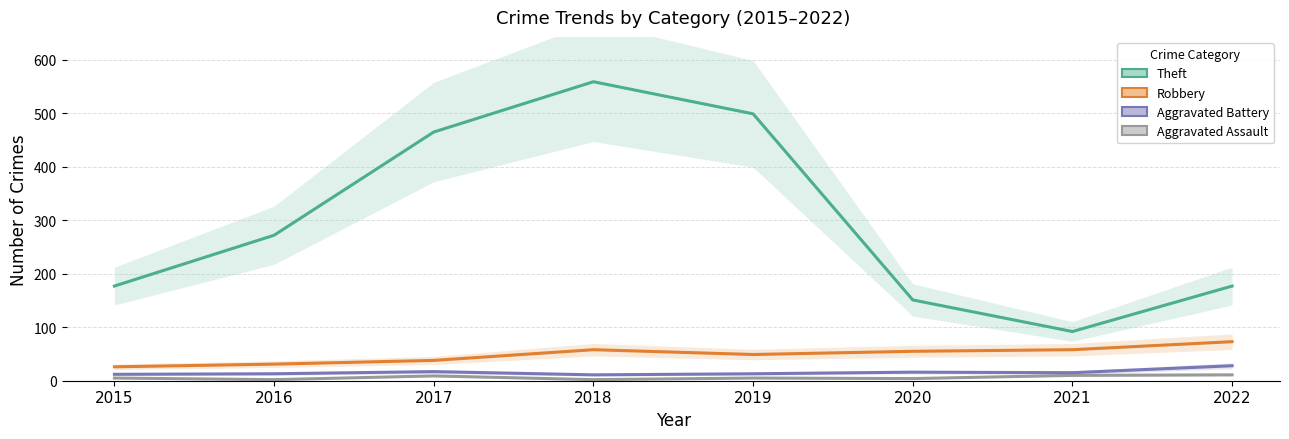

How many lines are shown in the chart?

4